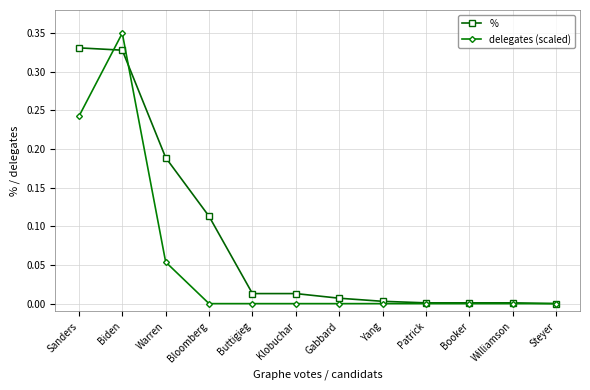

Which label corresponds to the largest value in the chart?

Biden